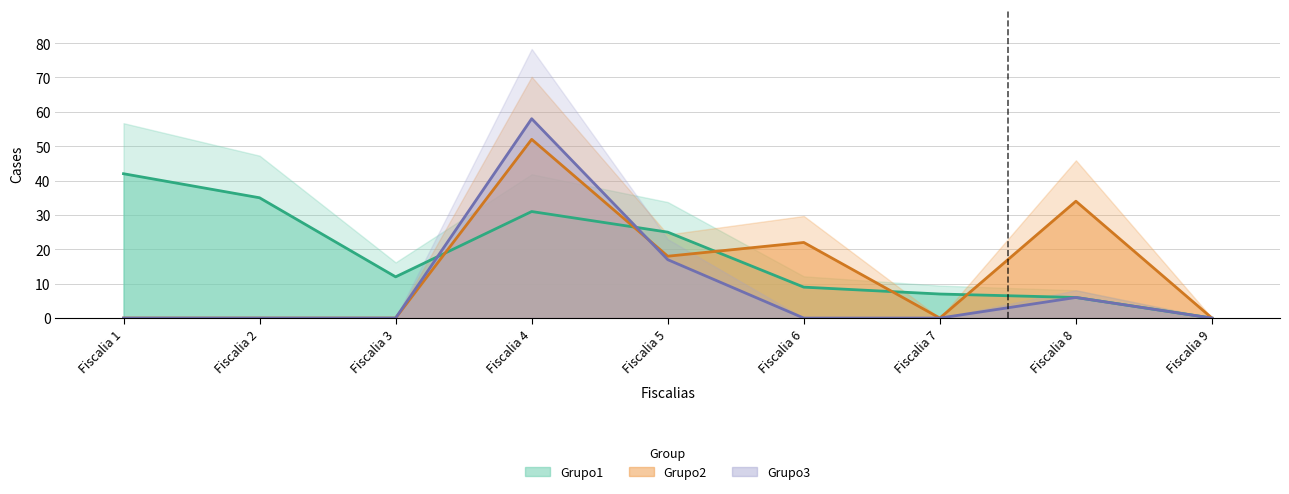

Reading left to right, list all the values displayed in this chart.

Grupo1: 42	35	12	31	25	9	7	6	0
Grupo2: 0	0	0	52	18	22	0	34	0
Grupo3: 0	0	0	58	17	0	0	6	0